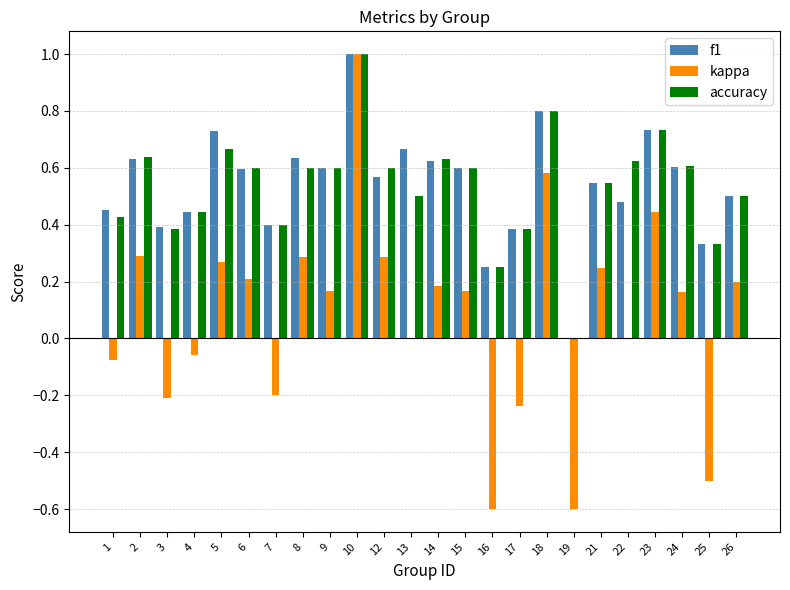

What is the sum of all accuracy values?

12.9